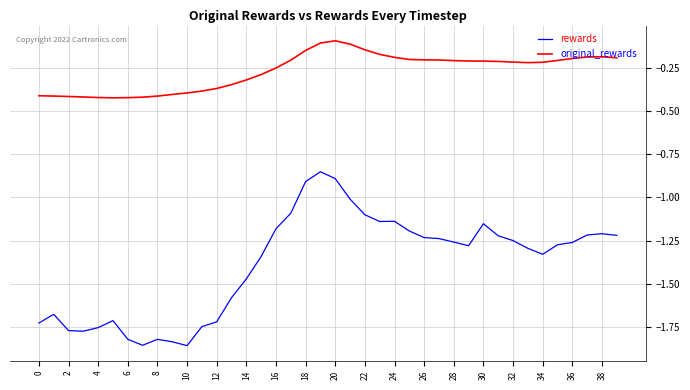

List the series in order of their peak value, lowest first.

rewards, original_rewards